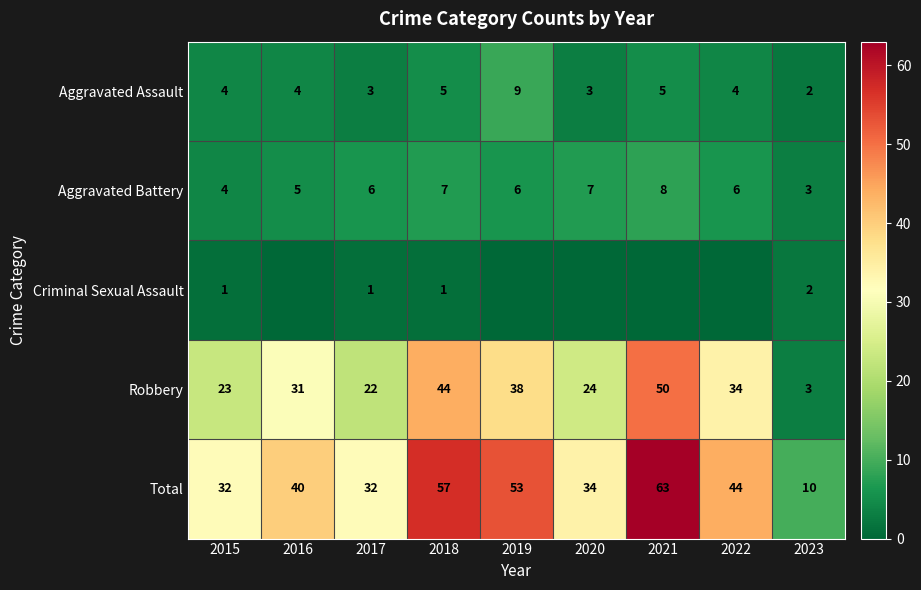

What is the average value of the Total series?

41